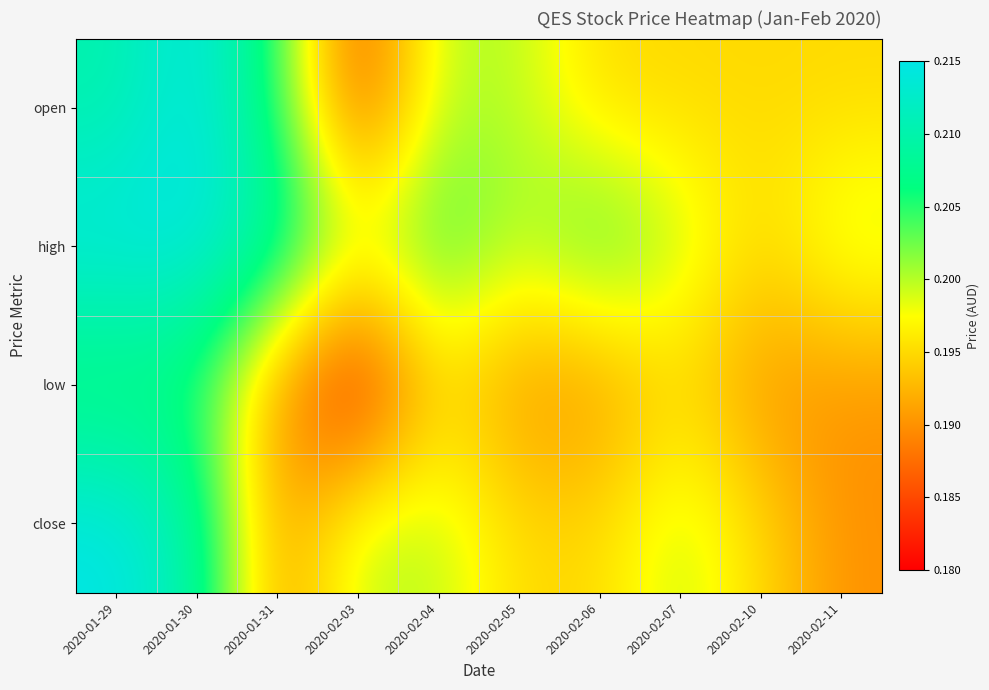

Which series changed the most between 2020-01-31 and 2020-02-10?

high